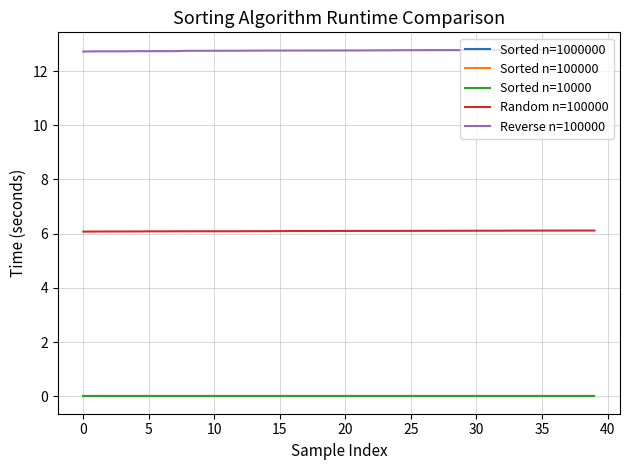

Is this an area chart (filled region under the line)?

No